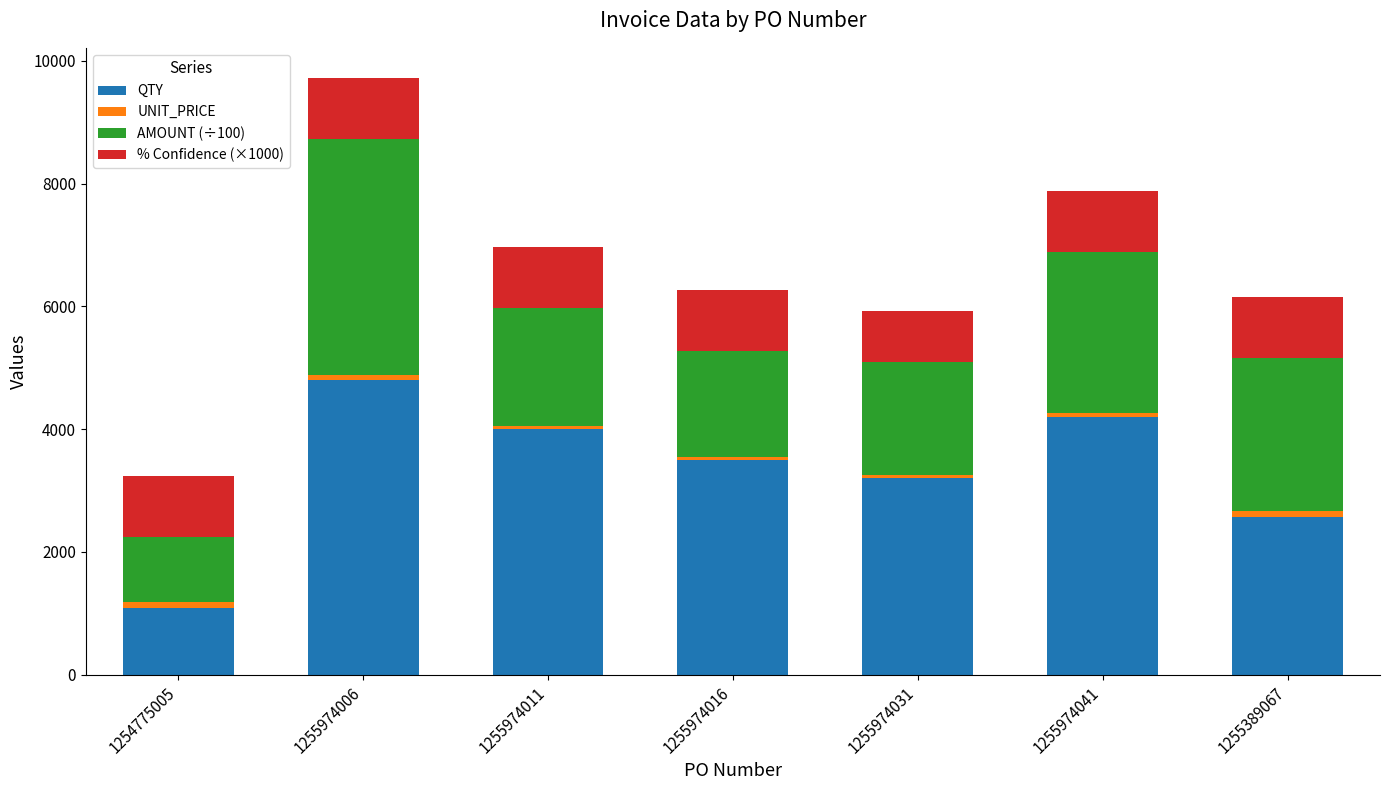

What is the lowest value of the QTY series?

1080.0